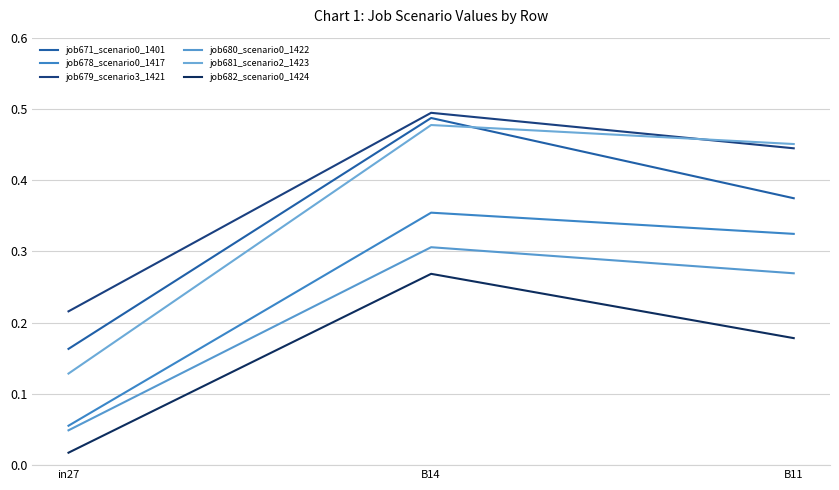

What is the label of the 2nd point from the left?

B14